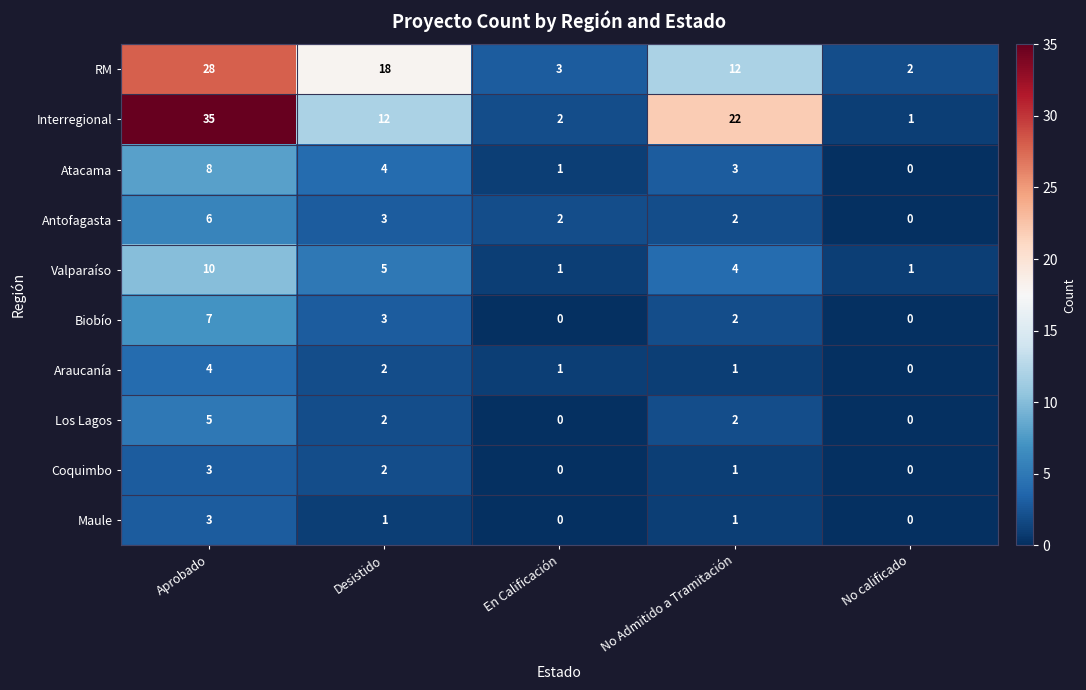

Which series changed the most between Desistido and No Admitido a Tramitación?

Interregional